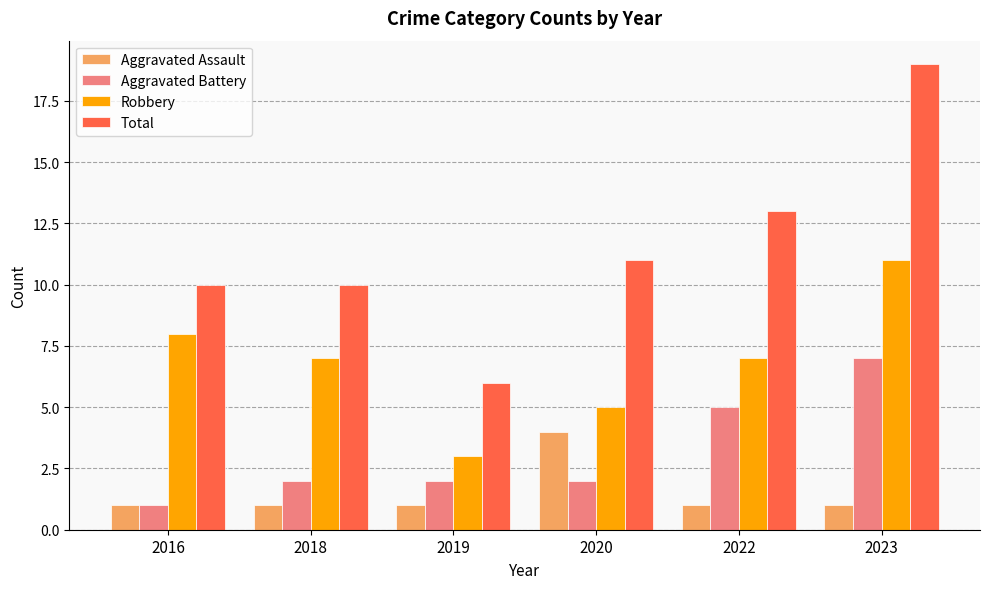

At which label does Total reach its peak?

2023